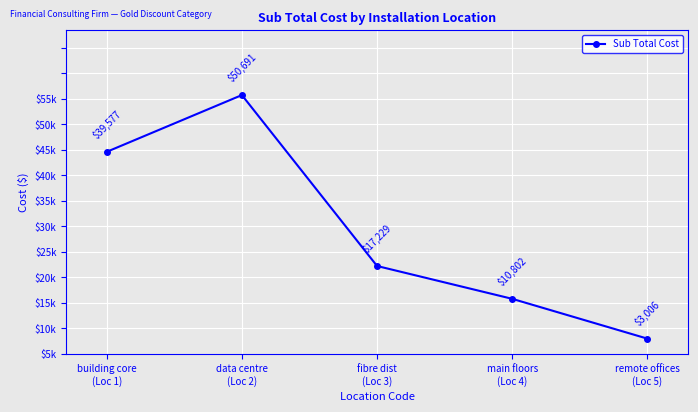

Is this an area chart (filled region under the line)?

No